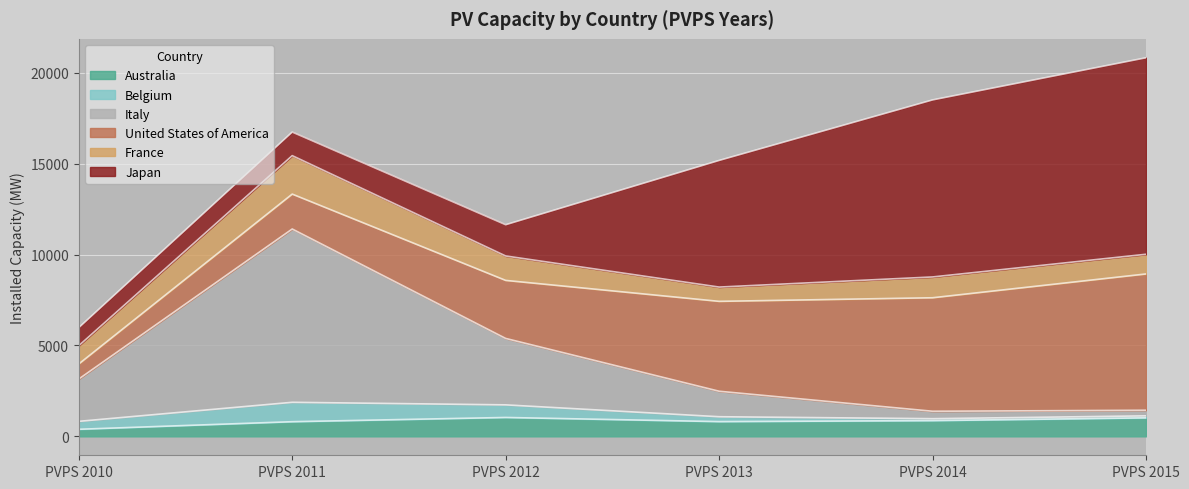

What is the sum of the France values at PVPS 2013 and PVPS 2011?

2902